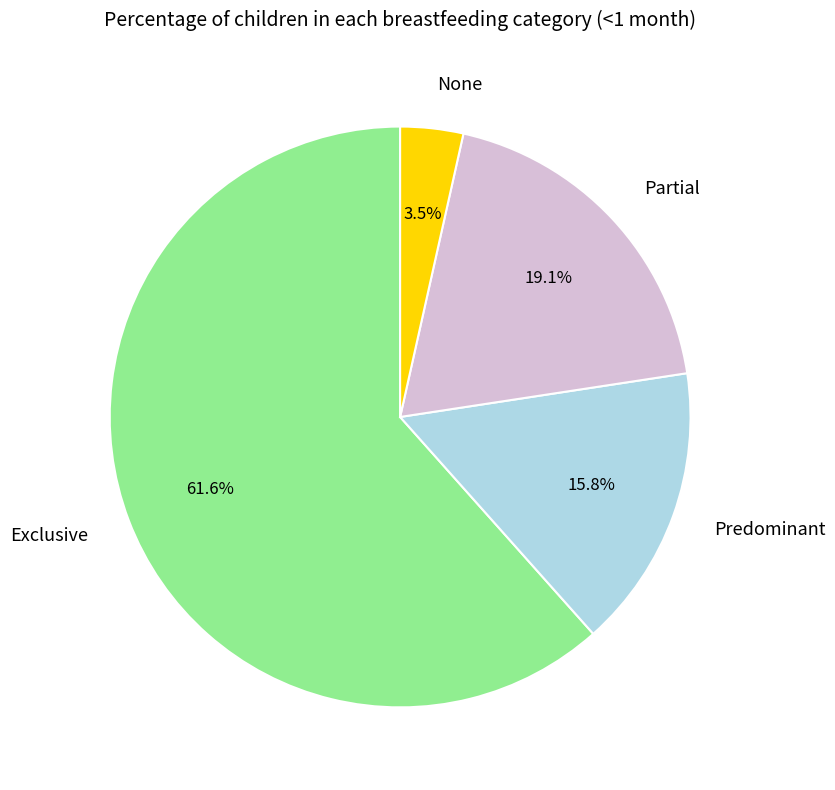

What portion of the pie excludes None?

96.5%